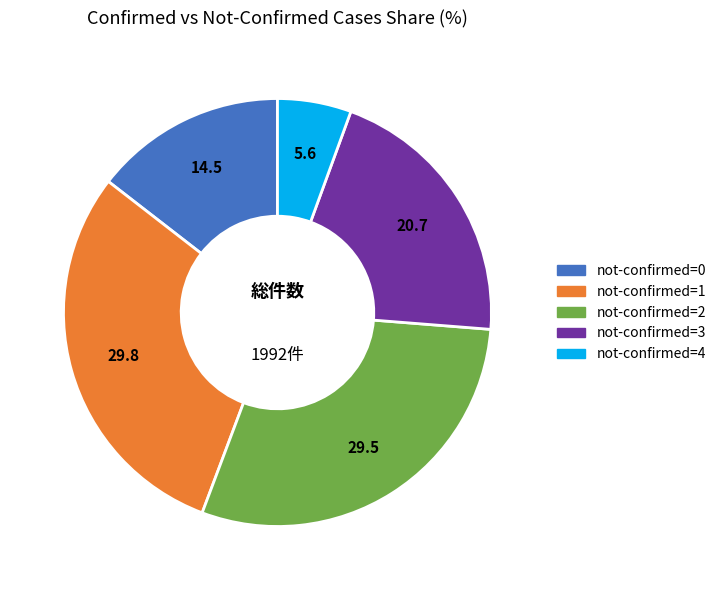

Count the number of slices in the pie.

5